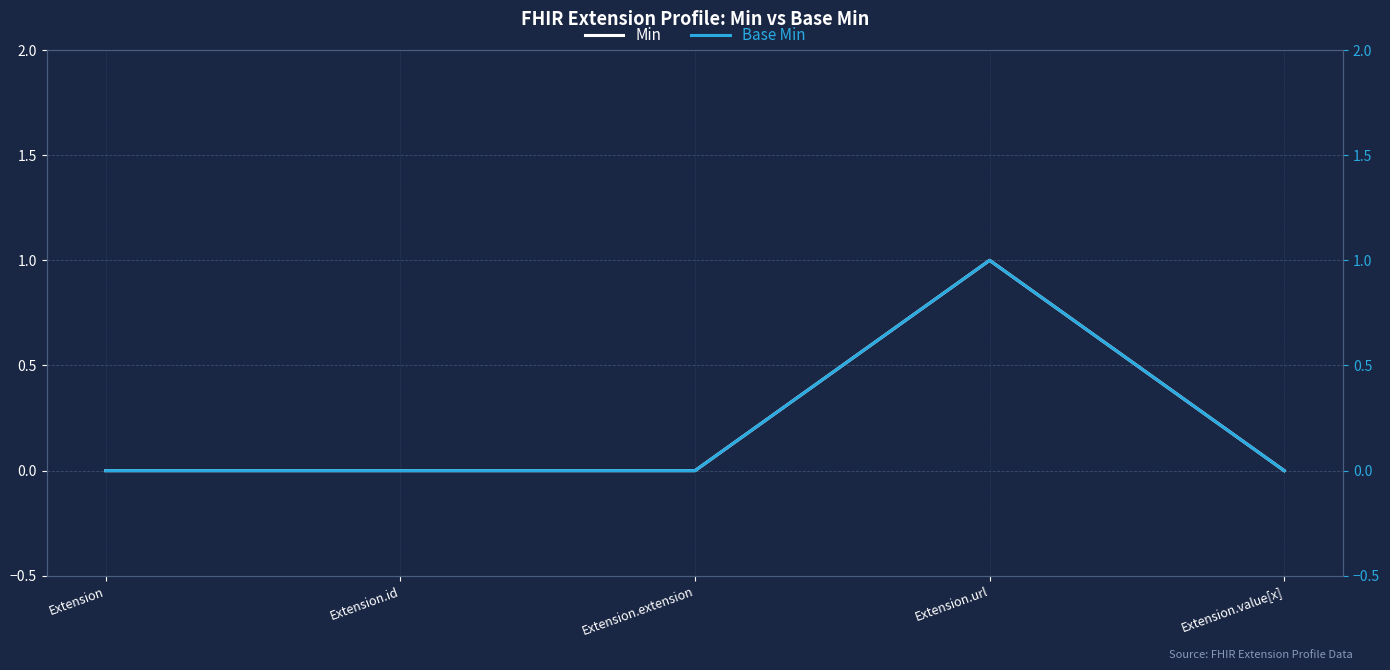

Reading left to right, list all the values displayed in this chart.

Min: Extension=0	Extension.id=0	Extension.extension=0	Extension.url=1	Extension.value[x]=0
Base Min: Extension=0	Extension.id=0	Extension.extension=0	Extension.url=1	Extension.value[x]=0